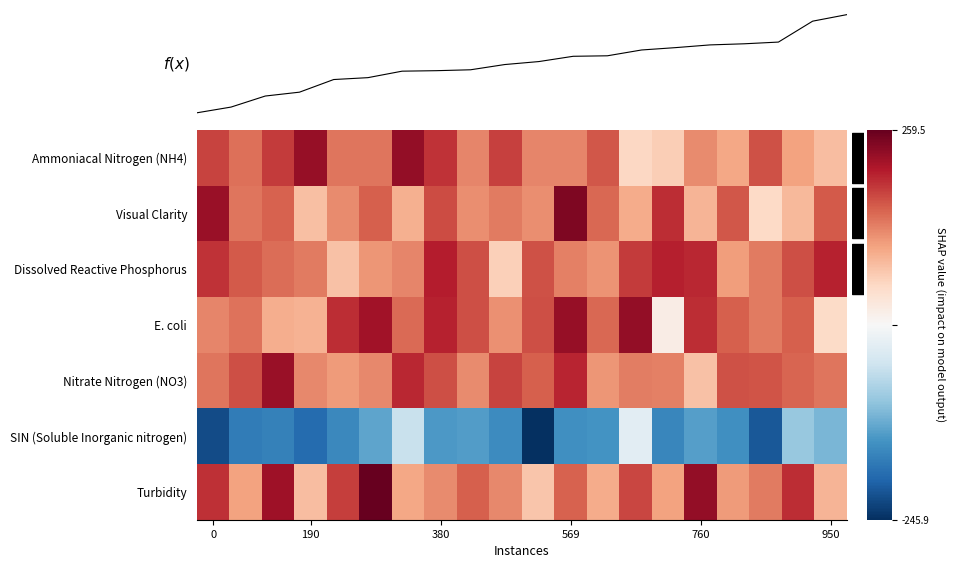

Which series has the widest spread of values?

SIN (Soluble Inorganic nitrogen)